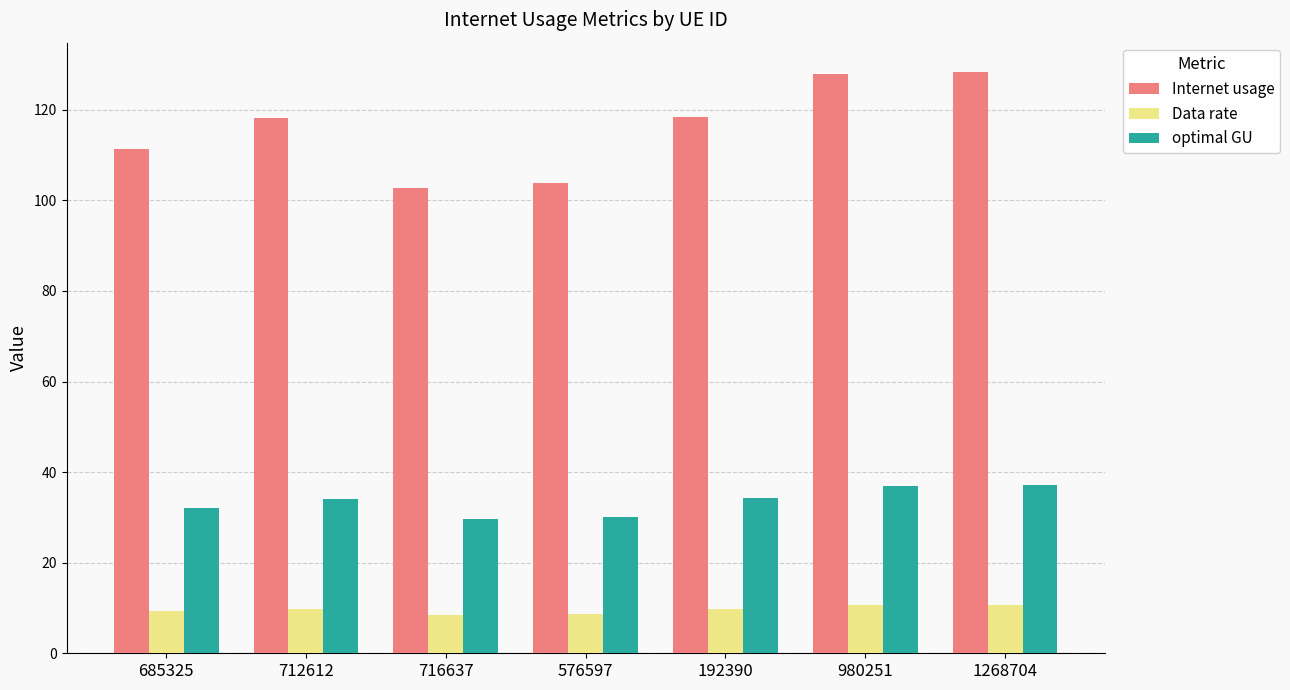

List the series in order of their peak value, highest first.

Internet usage, optimal GU, Data rate